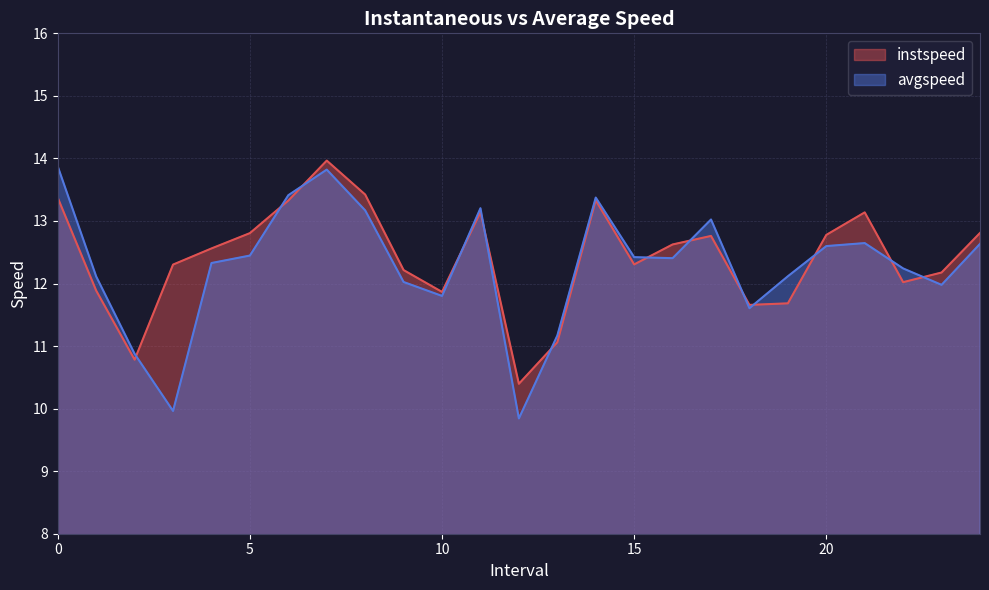

What is the sum of all instspeed values?

310.4